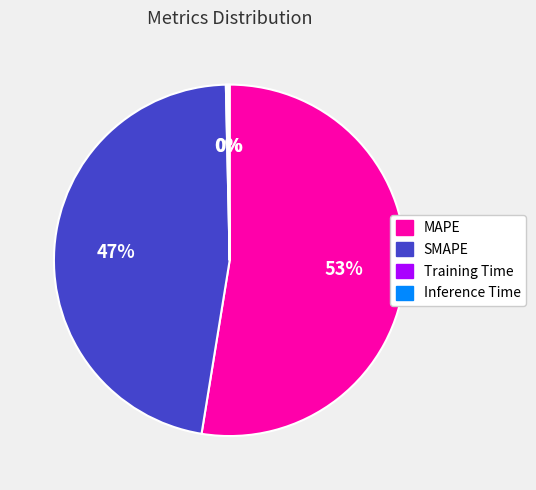

Does any single category account for the majority?

Yes